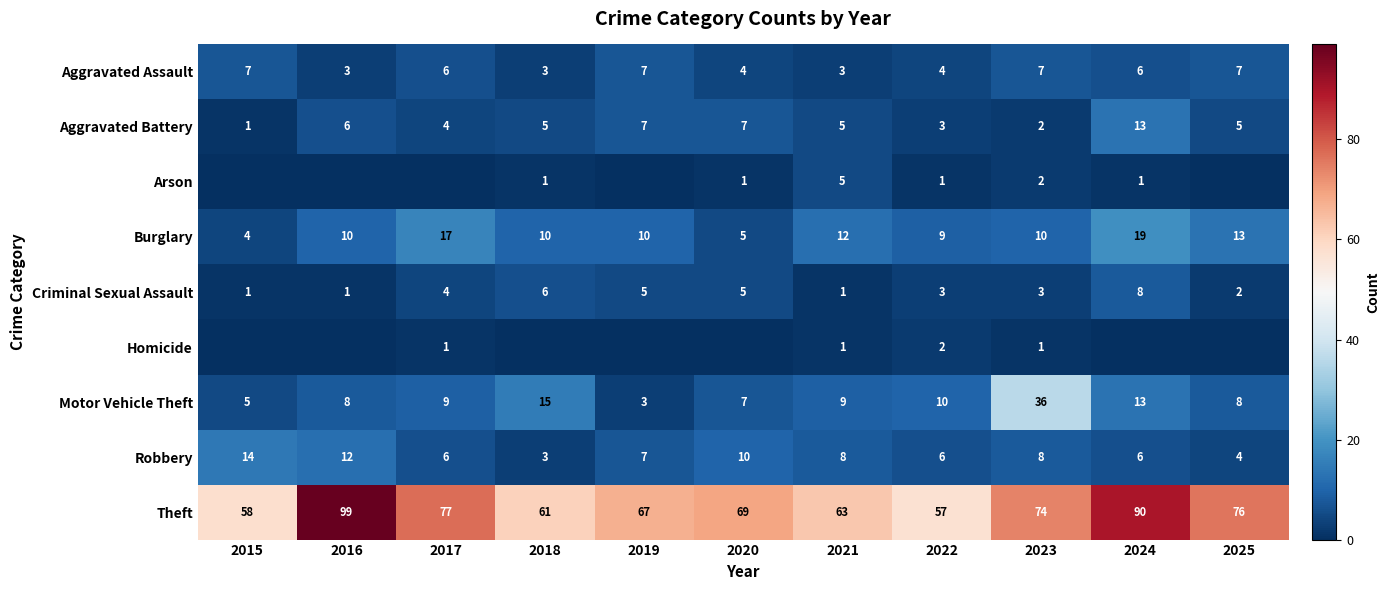

What is the sum of the Robbery values at 2015 and 2017?

20